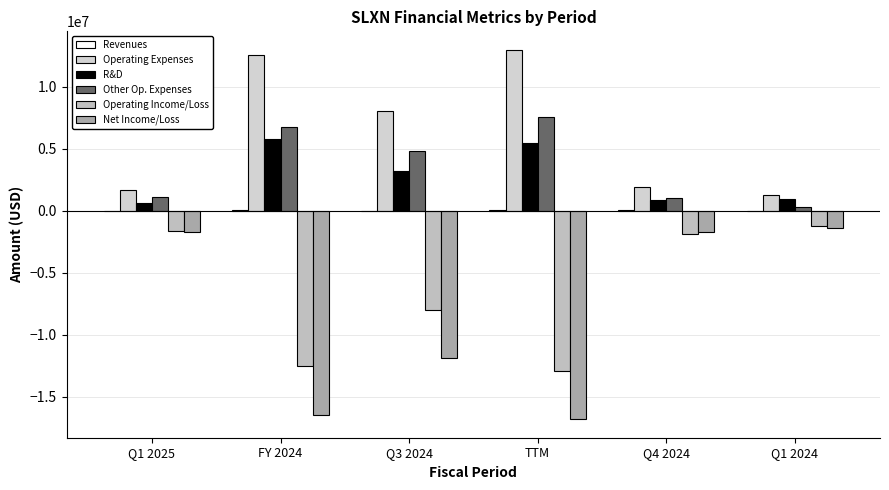

Reading right to left, transcribe all the data shown in this chart.

Revenues: 0	28000	30000	0	28000	2000
Operating Expenses: 1250000	1900000	12971000	8036000	12571000	1650000
R&D: 961000	871000	5444000	3217000	5815000	590000
Other Op. Expenses: 289000	1029000	7527000	4819000	6756000	1060000
Operating Income/Loss: -1250000	-1900000	-12971000	-8036000	-12571000	-1650000
Net Income/Loss: -1440000	-1747000	-16831000	-11860000	-16519000	-1735000